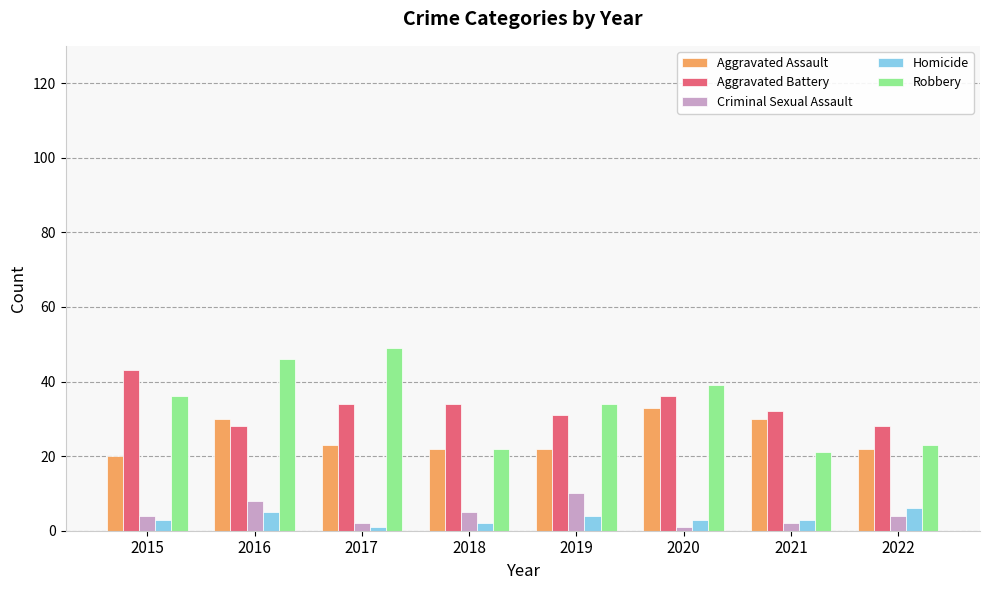

Is it true that Aggravated Assault equals 7 at 2019?

False